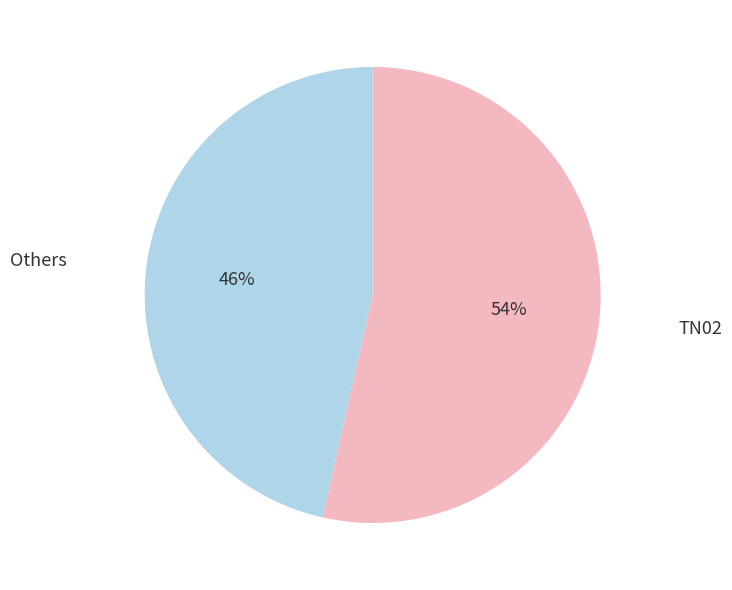

Count the number of slices in the pie.

2